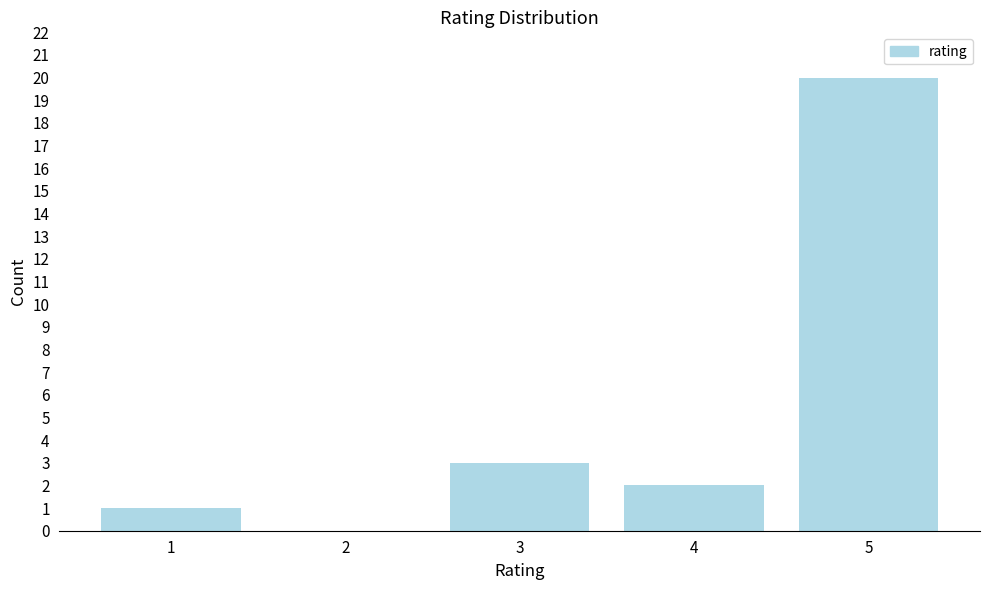

Reading left to right, what are all the values shown in this chart?

1=1	2=0	3=3	4=2	5=20